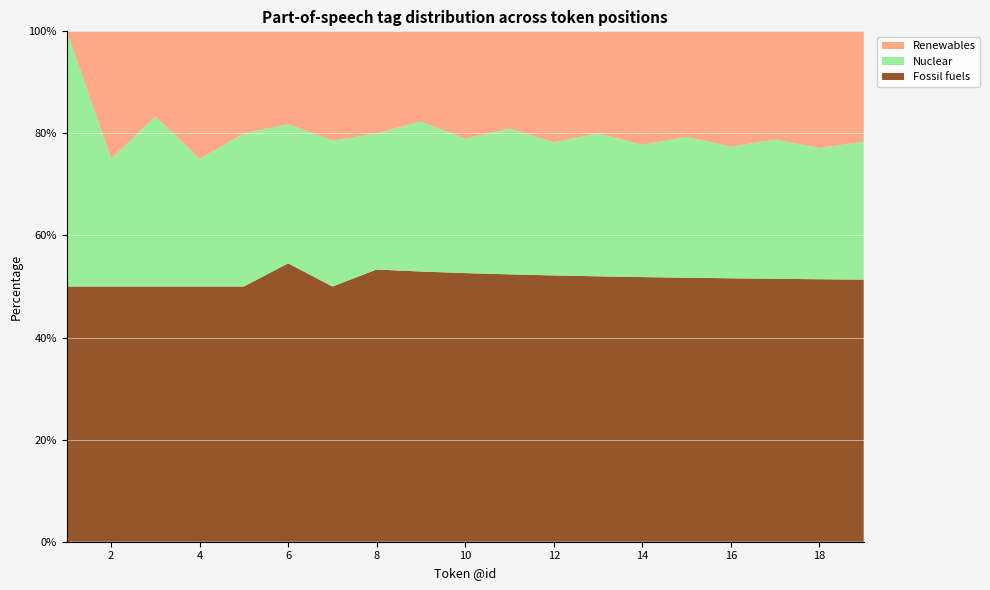

What is the minimum value for Fossil fuels?

50.0